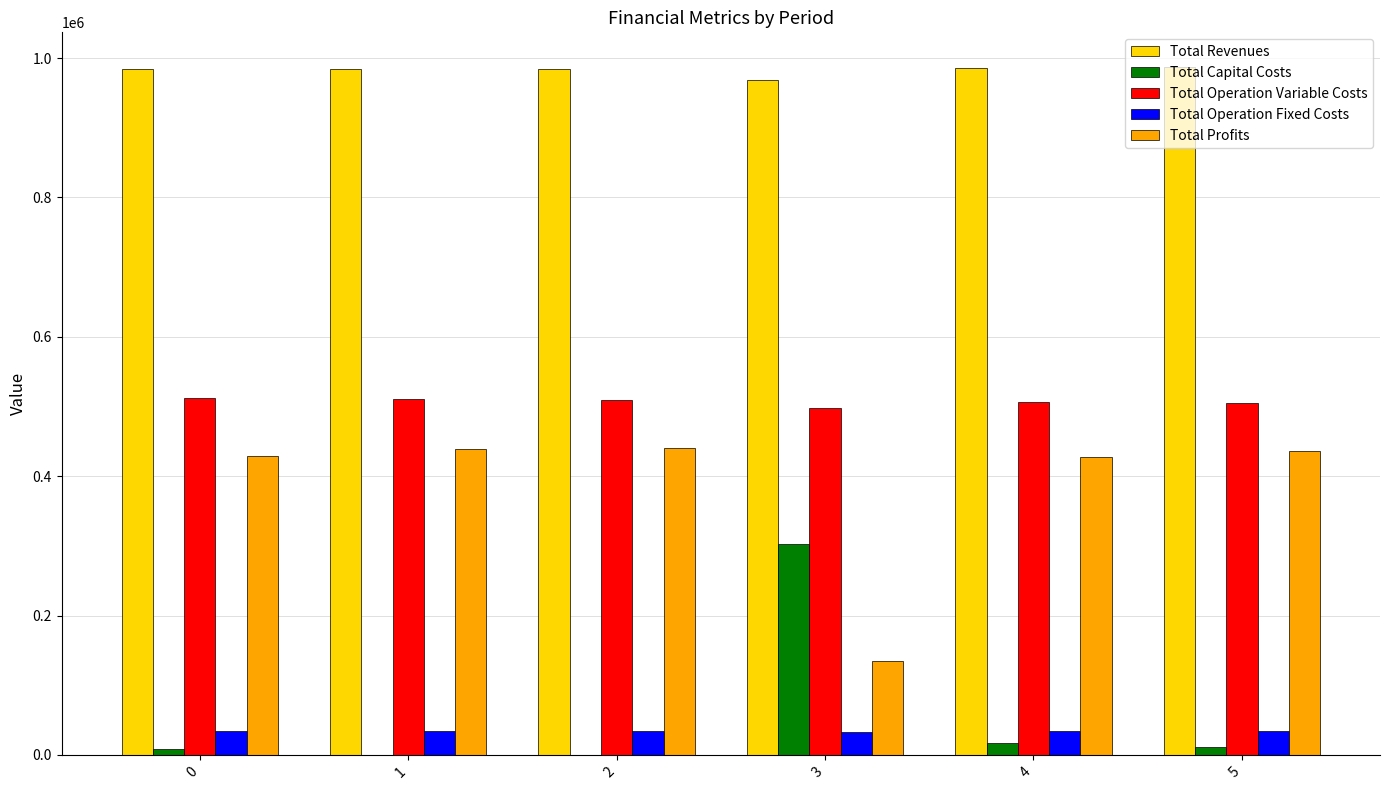

What is the maximum value for Total Profits?

440947.5